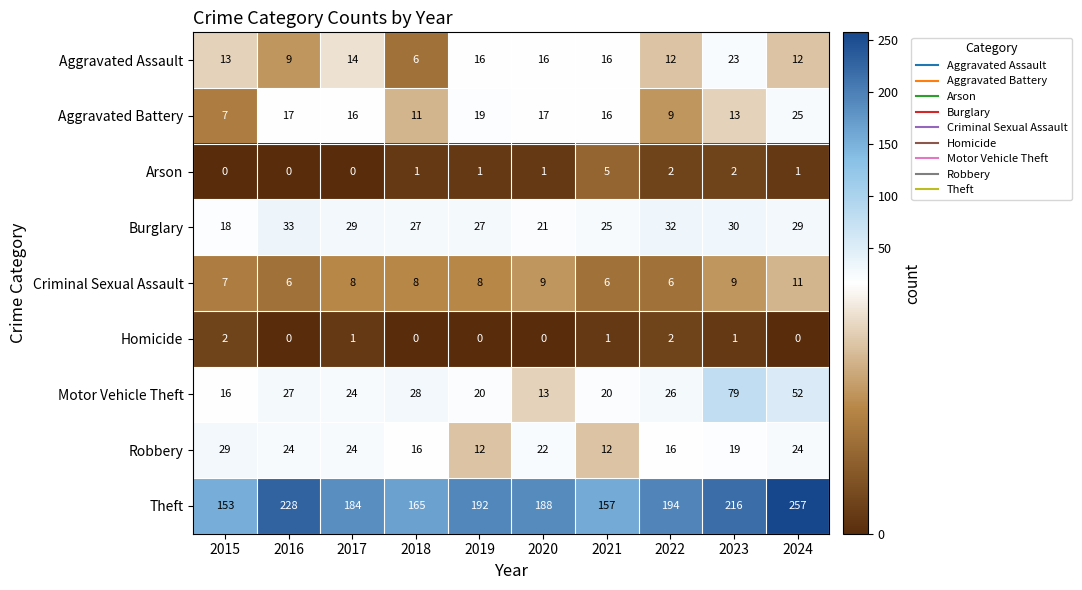

What is the difference between the maximum and second lowest values in the Motor Vehicle Theft series?

63